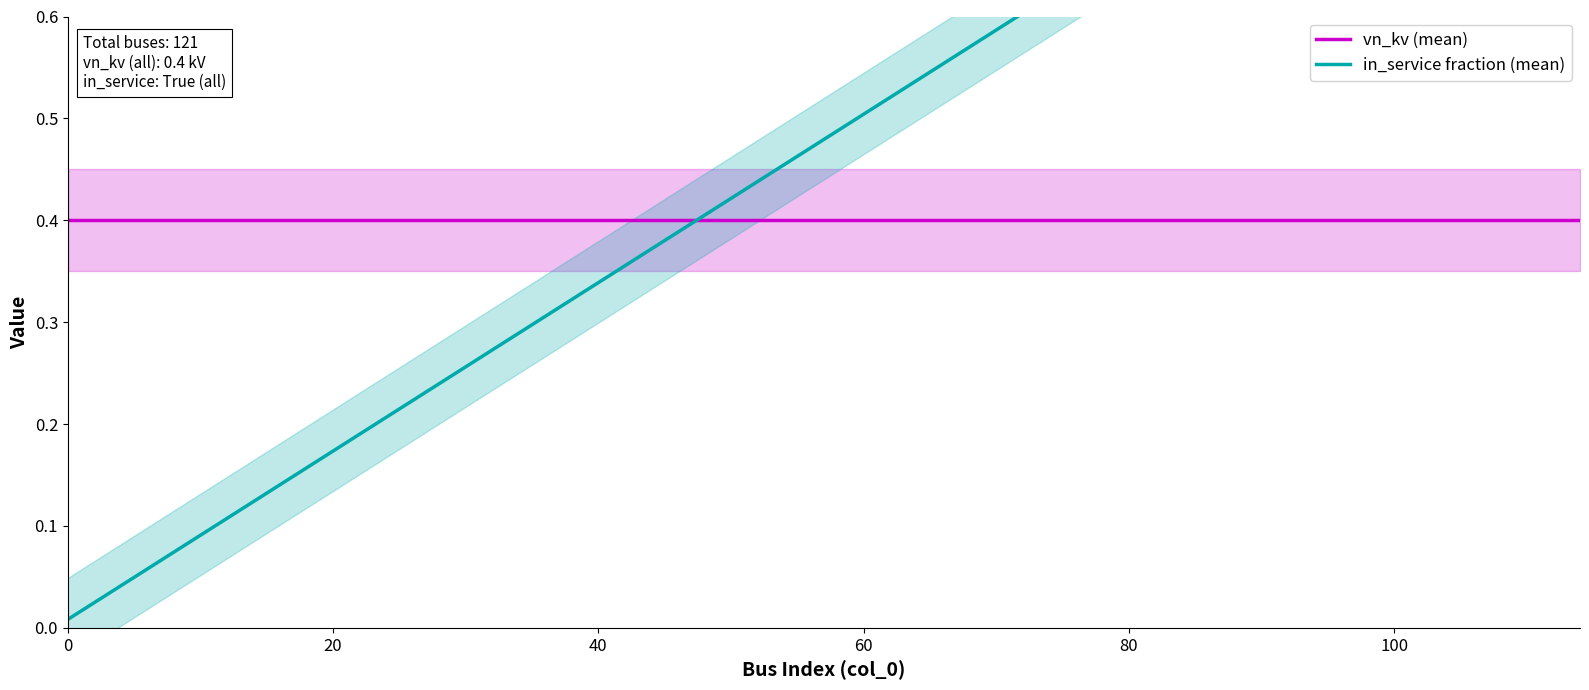

How many times do in_service fraction (mean) and vn_kv (mean) cross each other?

1